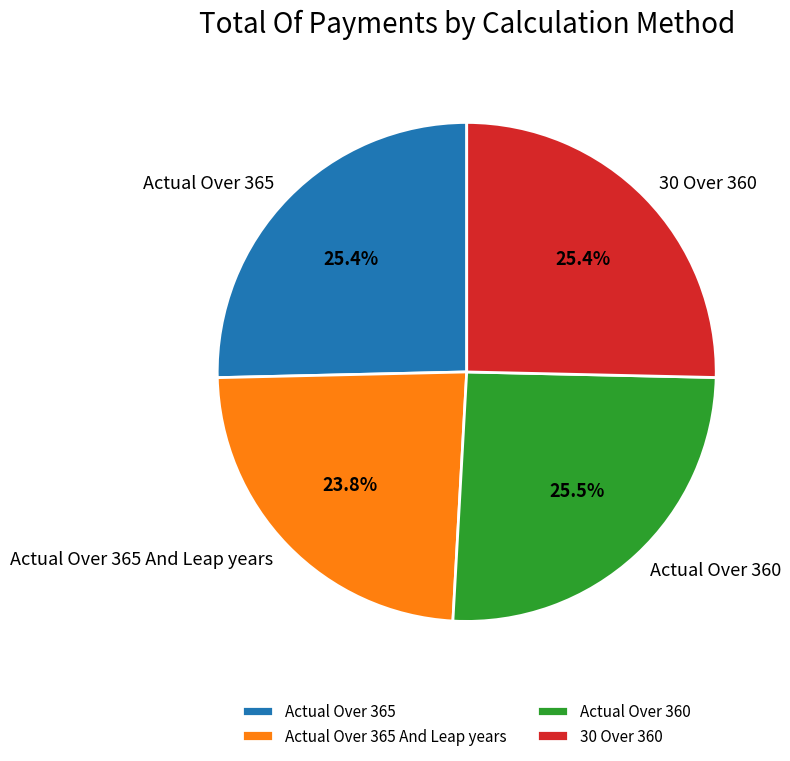

To the nearest percent, what percentage of the pie is Actual Over 365?

25%